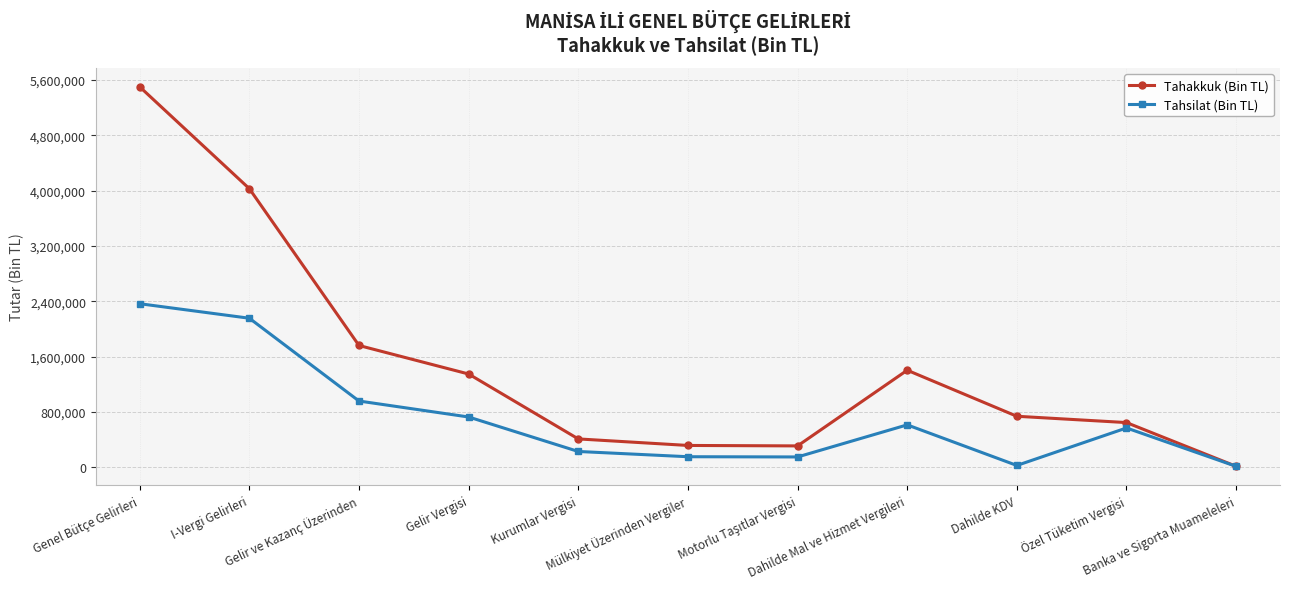

Rank the series by their average value, from highest to lowest.

Tahakkuk (Bin TL), Tahsilat (Bin TL)